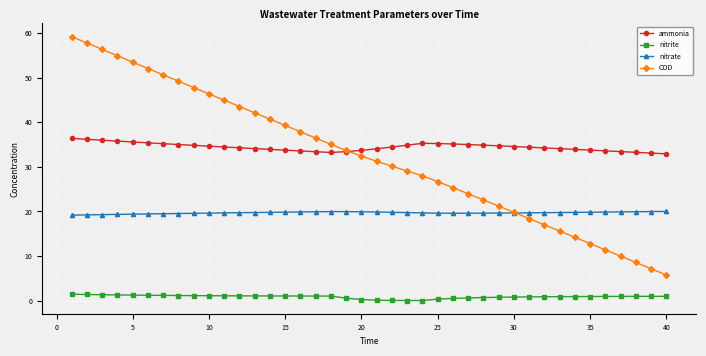

Does the chart have visible grid lines?

Yes